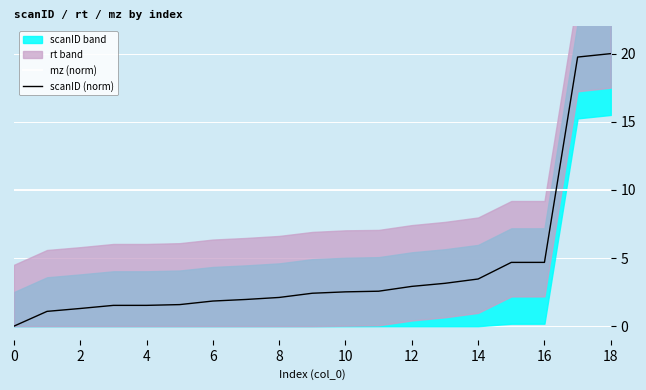

Is it true that scanID (norm) equals 2.5 at 10?

True